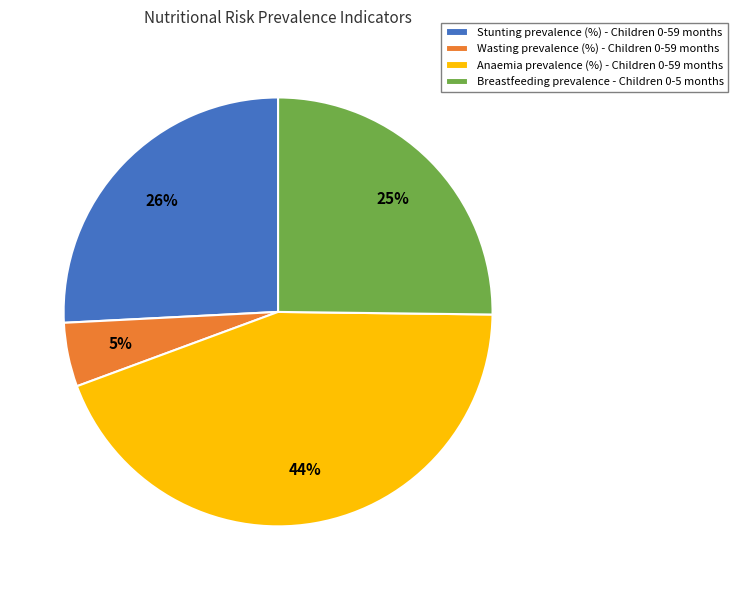

The Anaemia prevalence (%) - Children 0-59 months slice represents 35% of the pie. True or false?

False